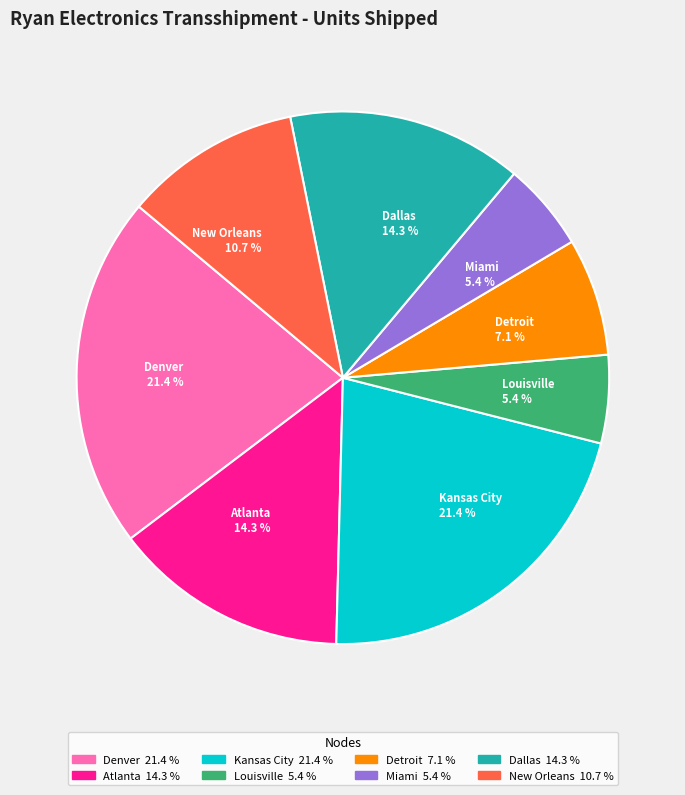

Is it true that Louisville is 15% of the pie?

False